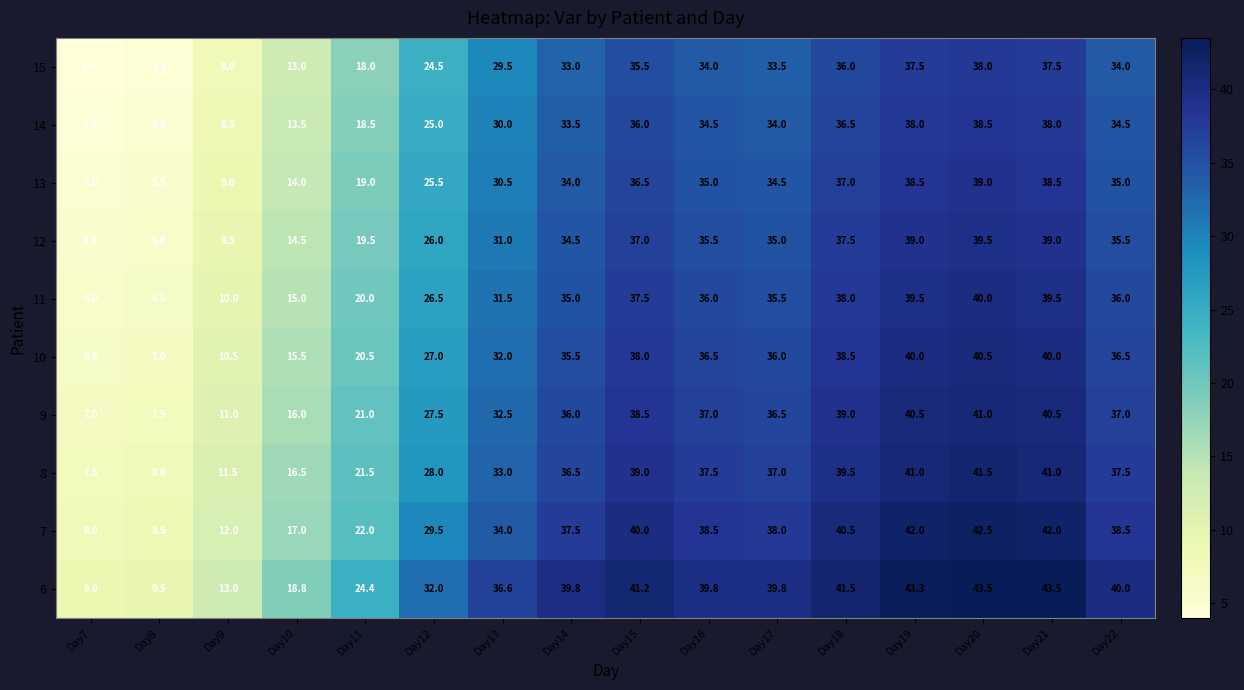

At which label is 7 closest to 25?

Day11